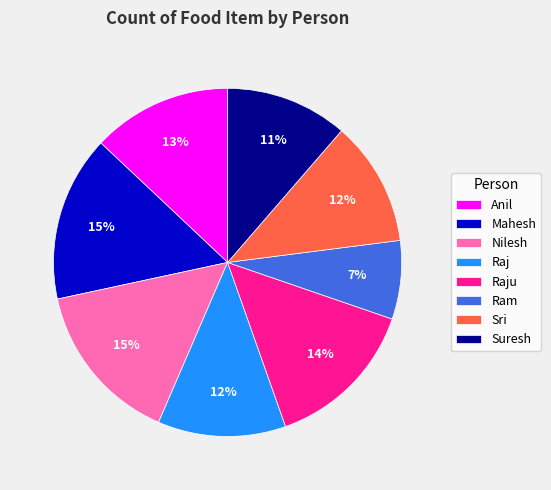

What percentage is the Ram slice, to the nearest percent?

7%